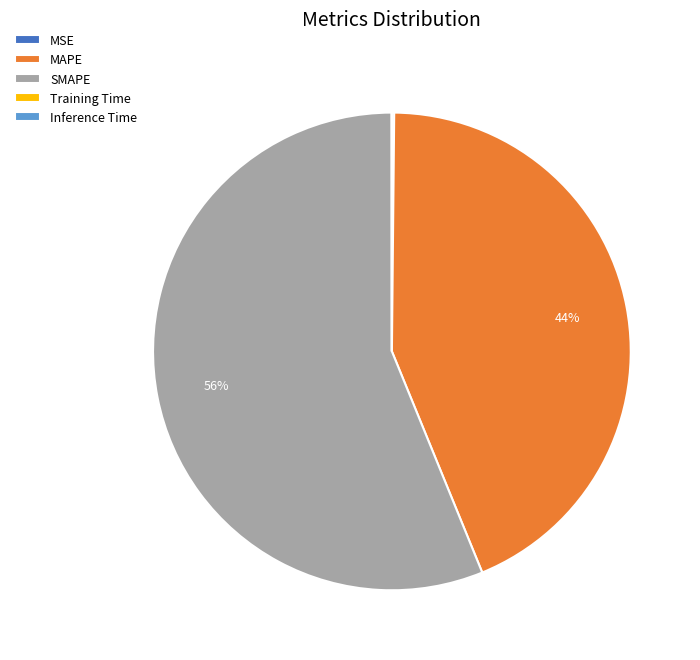

What is the majority slice?

SMAPE